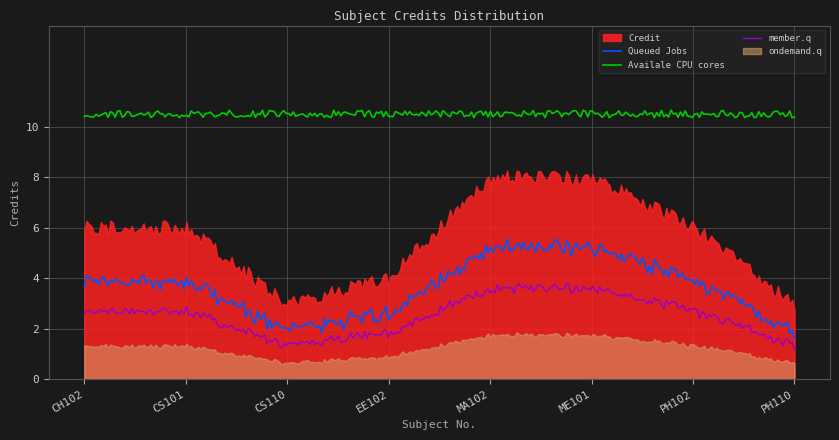

List the labels in order of value, largest first.

MA102, ME101, CH102, CS101, PH102, EE102, CS110, PH110